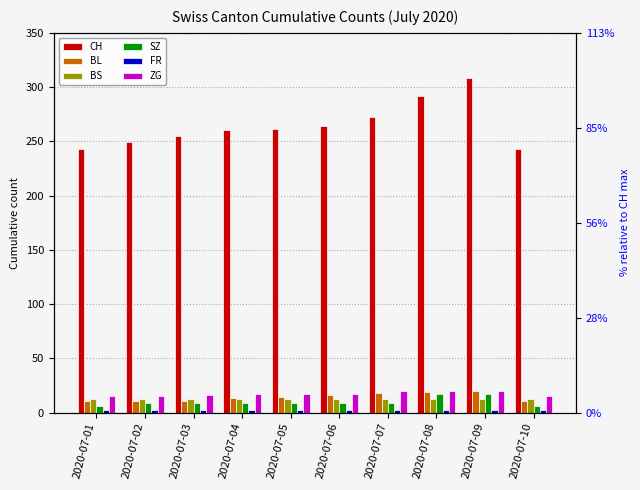

Where does the BL series first go above 14?

2020-07-06